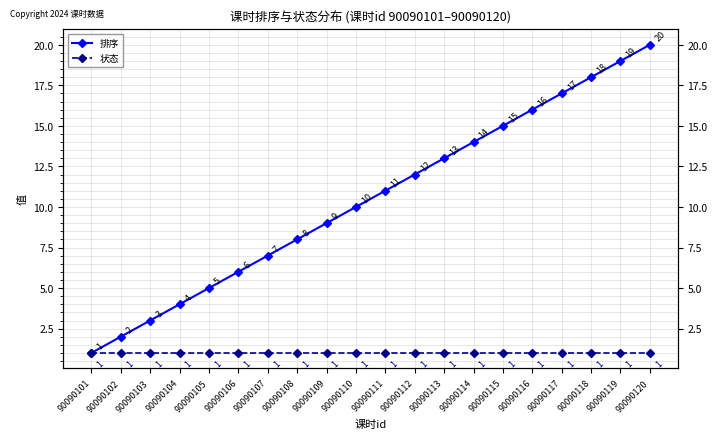

How many lines are shown in the chart?

2